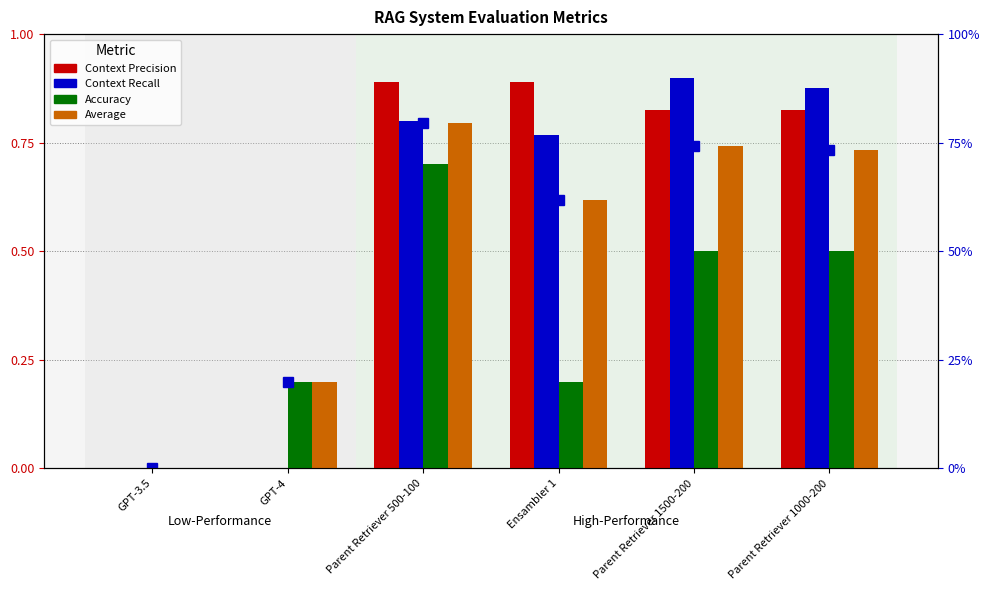

Reading right to left, transcribe all the data shown in this chart.

Context Precision: Parent Retriever 1000-200=0.8	Parent Retriever 1500-200=0.8	Ensambler 1=0.9	Parent Retriever 500-100=0.9	GPT-4=0.0	GPT-3.5=0.0
Context Recall: Parent Retriever 1000-200=0.9	Parent Retriever 1500-200=0.9	Ensambler 1=0.8	Parent Retriever 500-100=0.8	GPT-4=0.0	GPT-3.5=0.0
Accuracy: Parent Retriever 1000-200=0.5	Parent Retriever 1500-200=0.5	Ensambler 1=0.2	Parent Retriever 500-100=0.7	GPT-4=0.2	GPT-3.5=0.0
Average: Parent Retriever 1000-200=0.7	Parent Retriever 1500-200=0.7	Ensambler 1=0.6	Parent Retriever 500-100=0.8	GPT-4=0.2	GPT-3.5=0.0